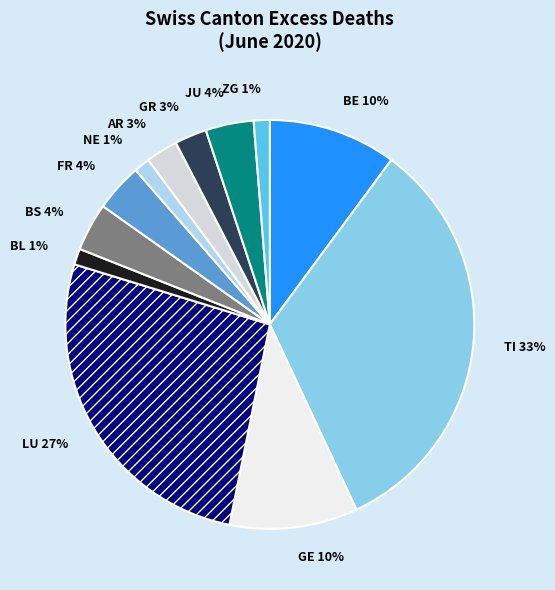

To the nearest percent, what percentage of the pie is BS 4%?

4%